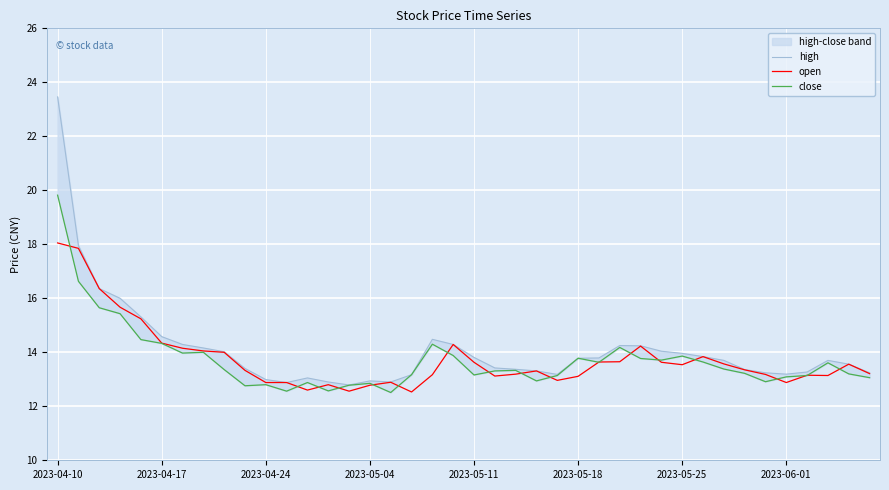

What is the value of the close point at the 10th from the left?

12.8